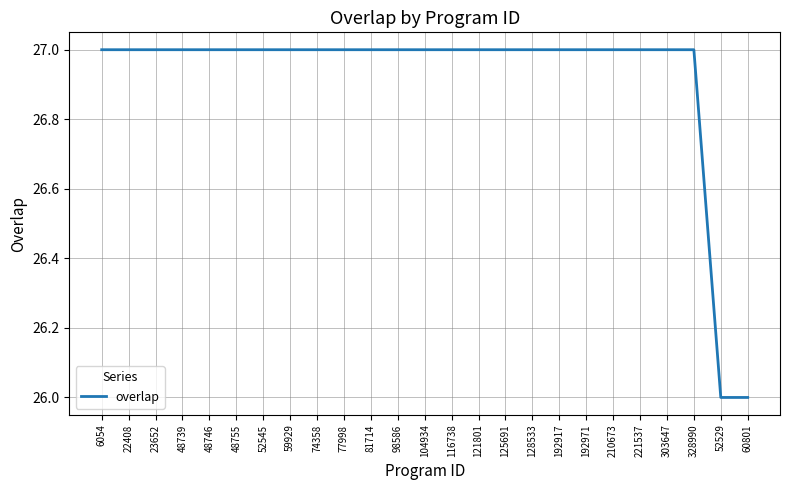

Is this an area chart (filled region under the line)?

No